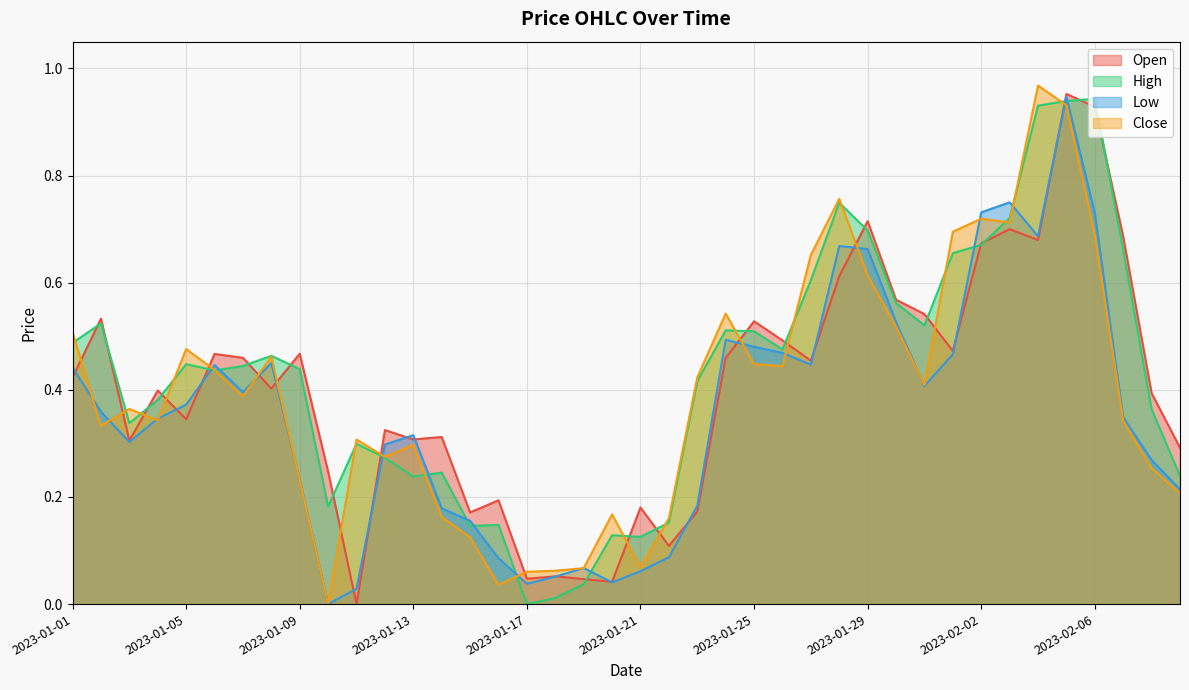

In High, how many points are lower than both neighbors (excluding endpoints)?

9